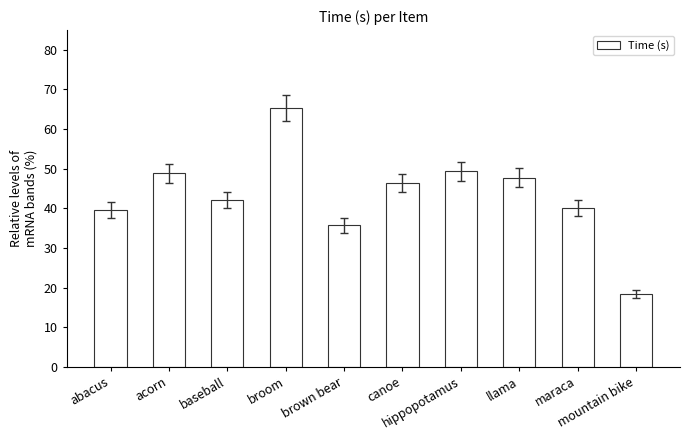

What value does the data have at mountain bike?

18.4